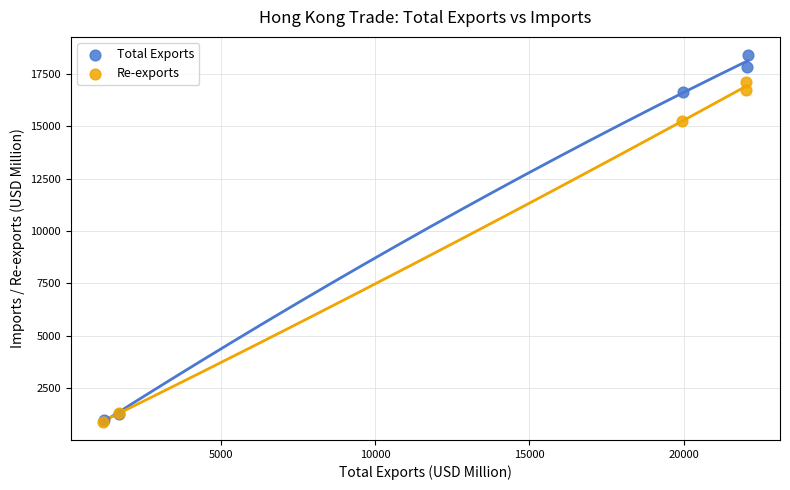

Which series has the widest spread of Y values?

Total Exports